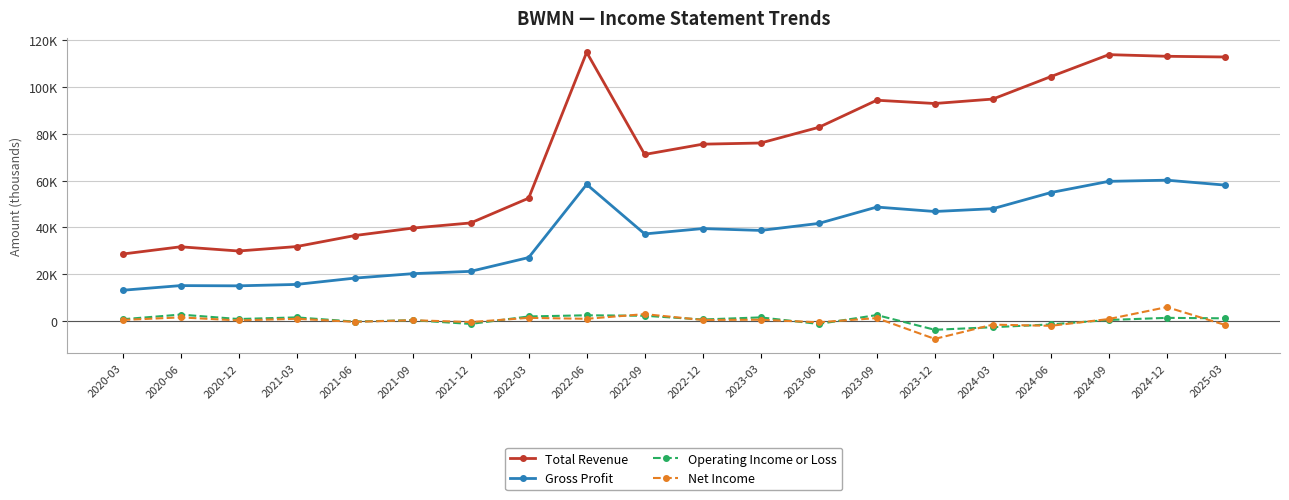

What is the sum of the Net Income values at 2023-09 and 2022-03?

2500